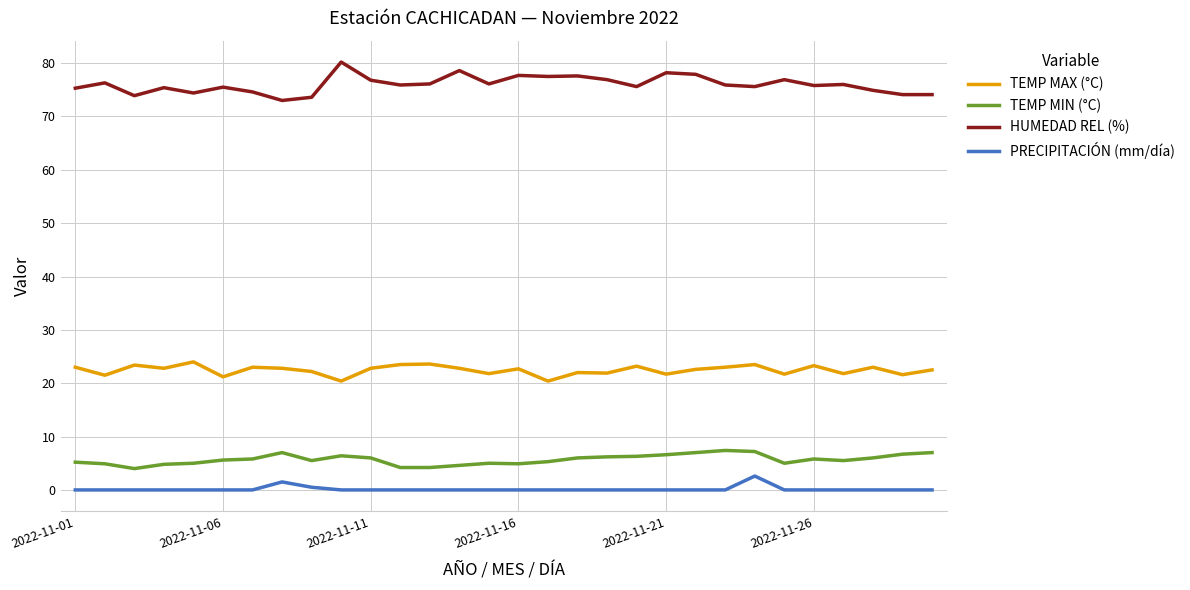

Which series has the largest range (max minus min)?

HUMEDAD REL (%)